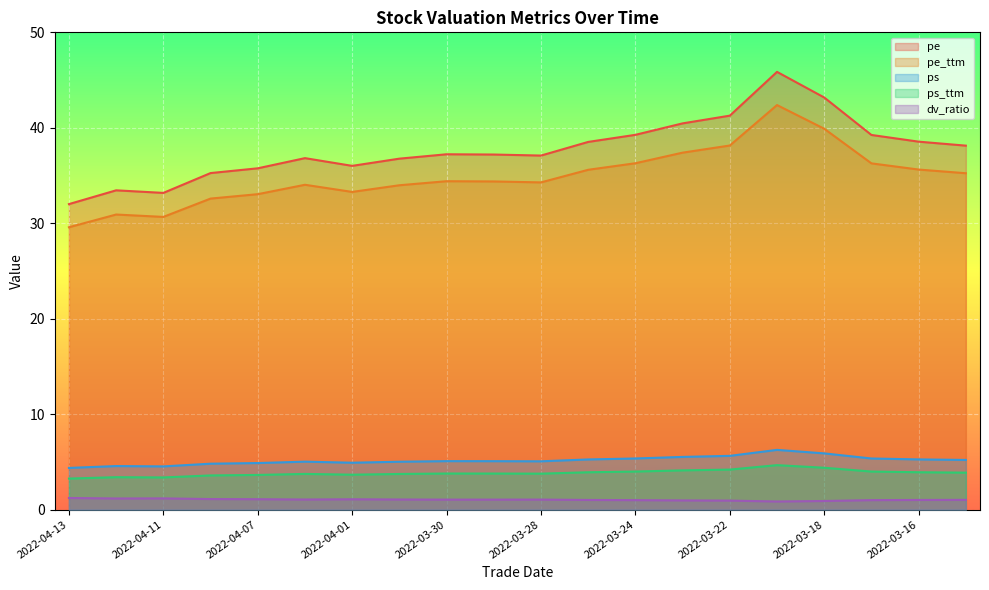

What is the average value of the ps series?

5.2